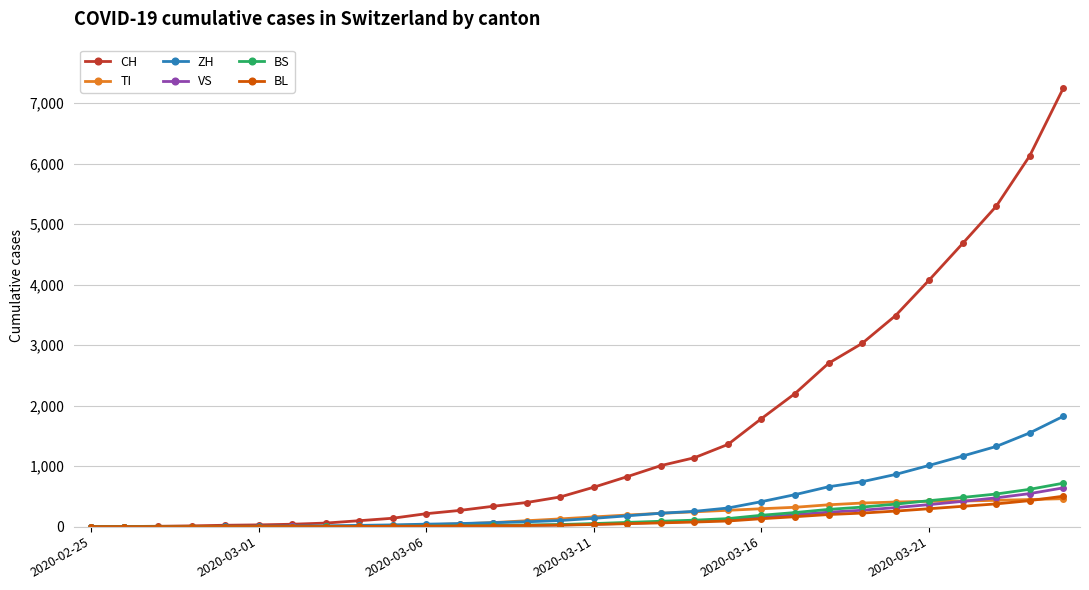

What is the greatest value displayed?

7245